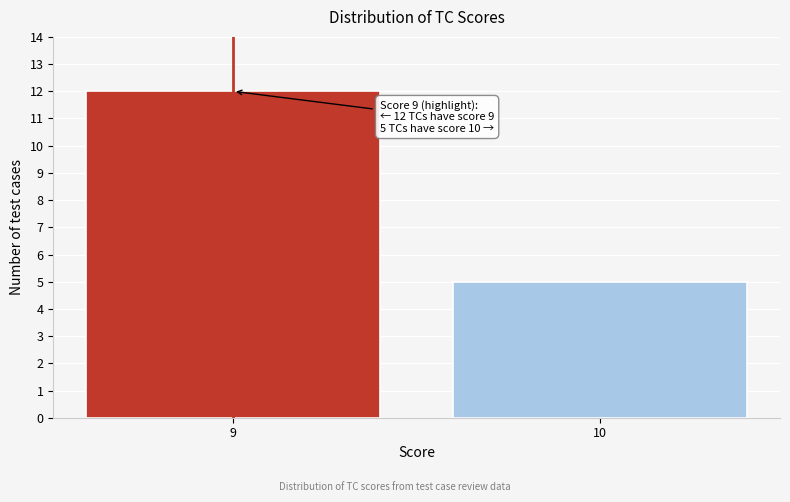

Reading left to right, extract all data points from this chart.

9=12	10=5